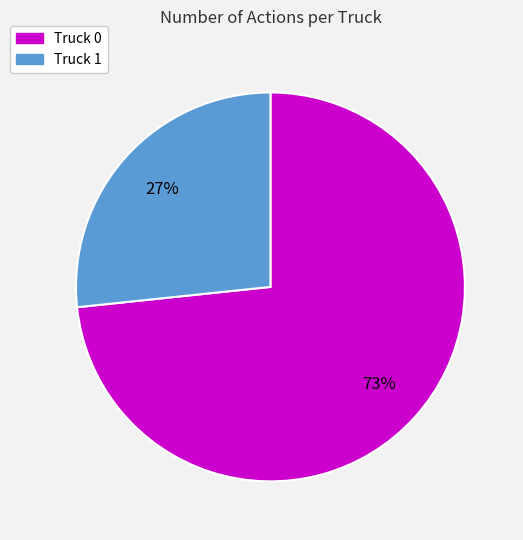

Is the sum of Truck 1 and Truck 0 greater than half?

Yes